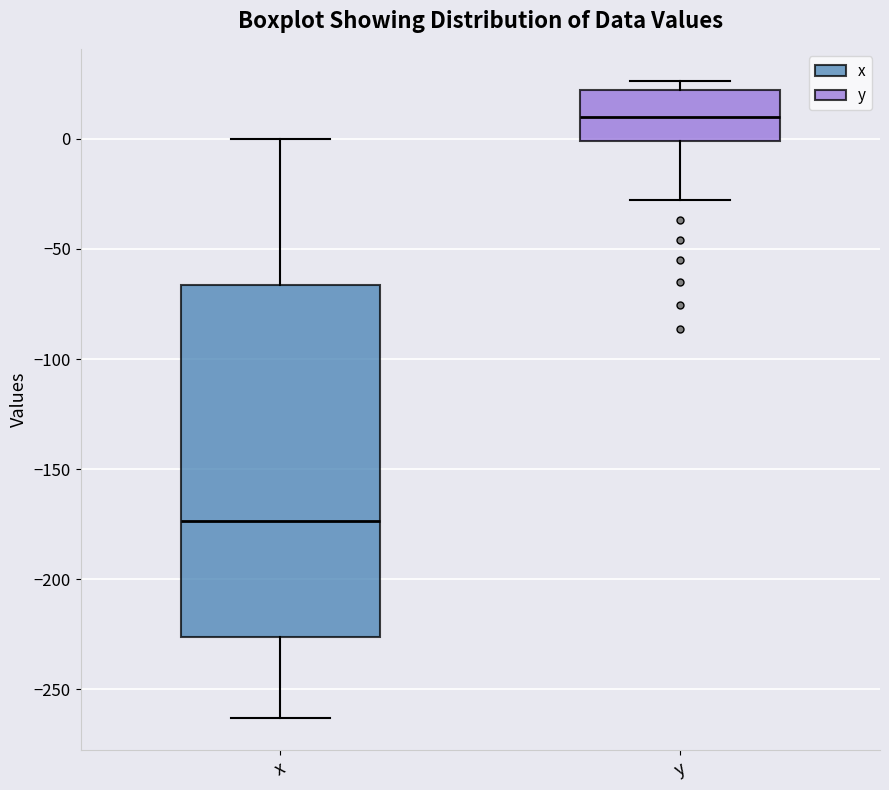

Reading left to right, transcribe this box plot: for each box, give where its median line is, the range the box spans, and where its two whiskers end, as read against the y-axis. The values are not printed on the chart, so give them approximately, as read against the axis.

x: median -175, box -225 to -65, whiskers -265 to 0
y: median 10, box 0 to 20, whiskers -30 to 25